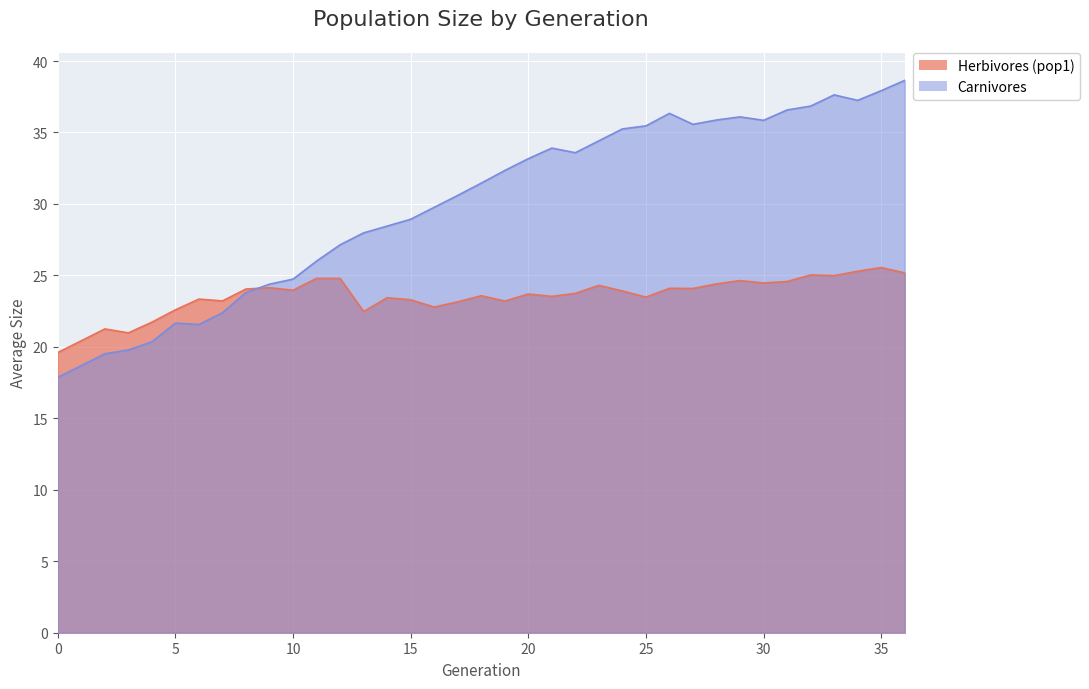

How many lines are shown in the chart?

2